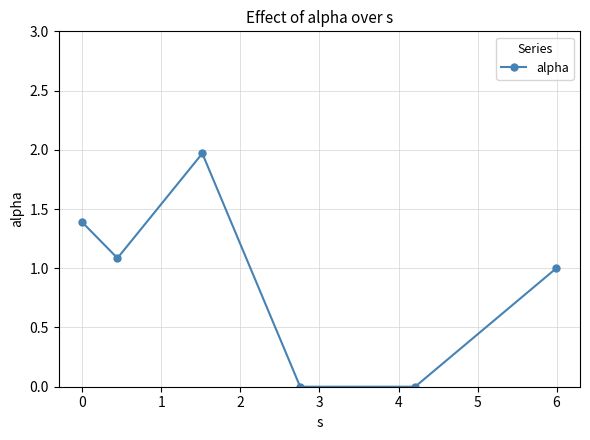

What is the average value?

0.9